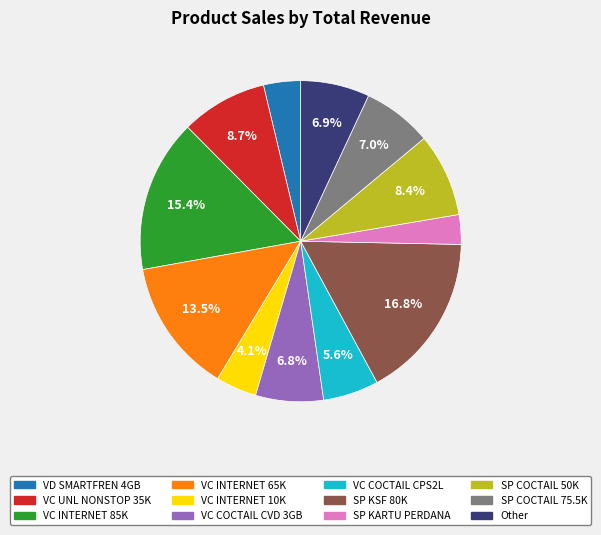

Is there a majority slice in this chart?

No